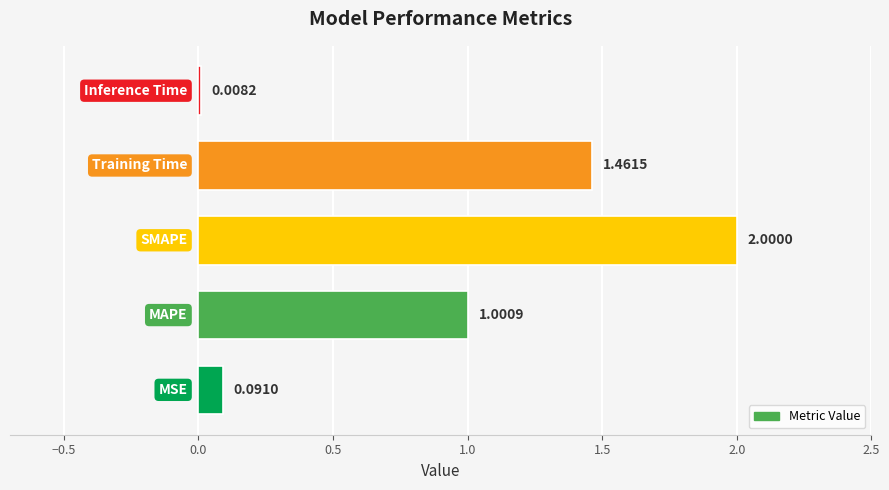

Are the bars grouped side by side (vs. stacked)?

No